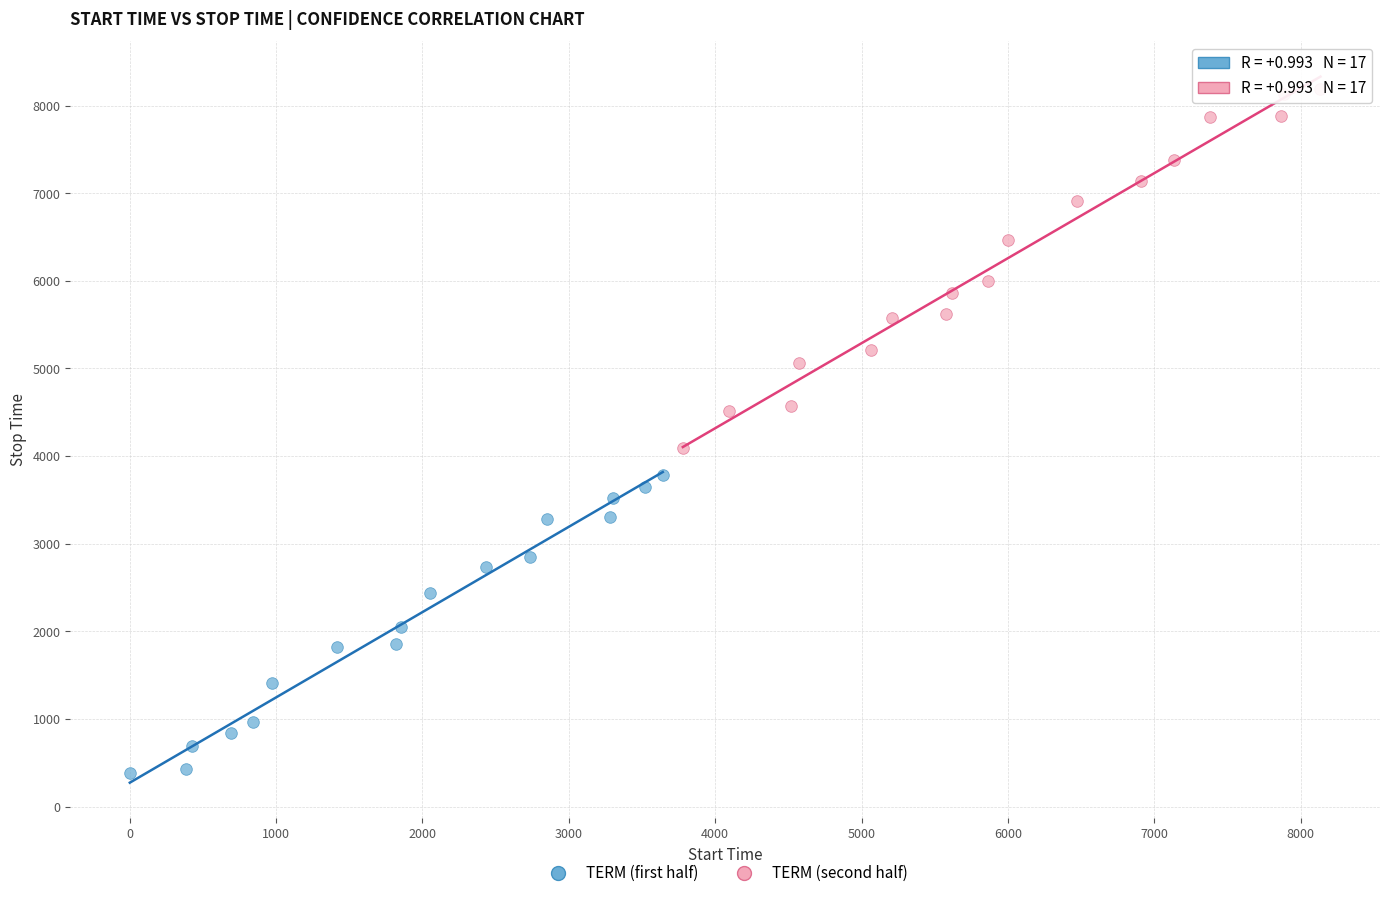

Which series reaches the minimum Y coordinate?

TERM (first half)